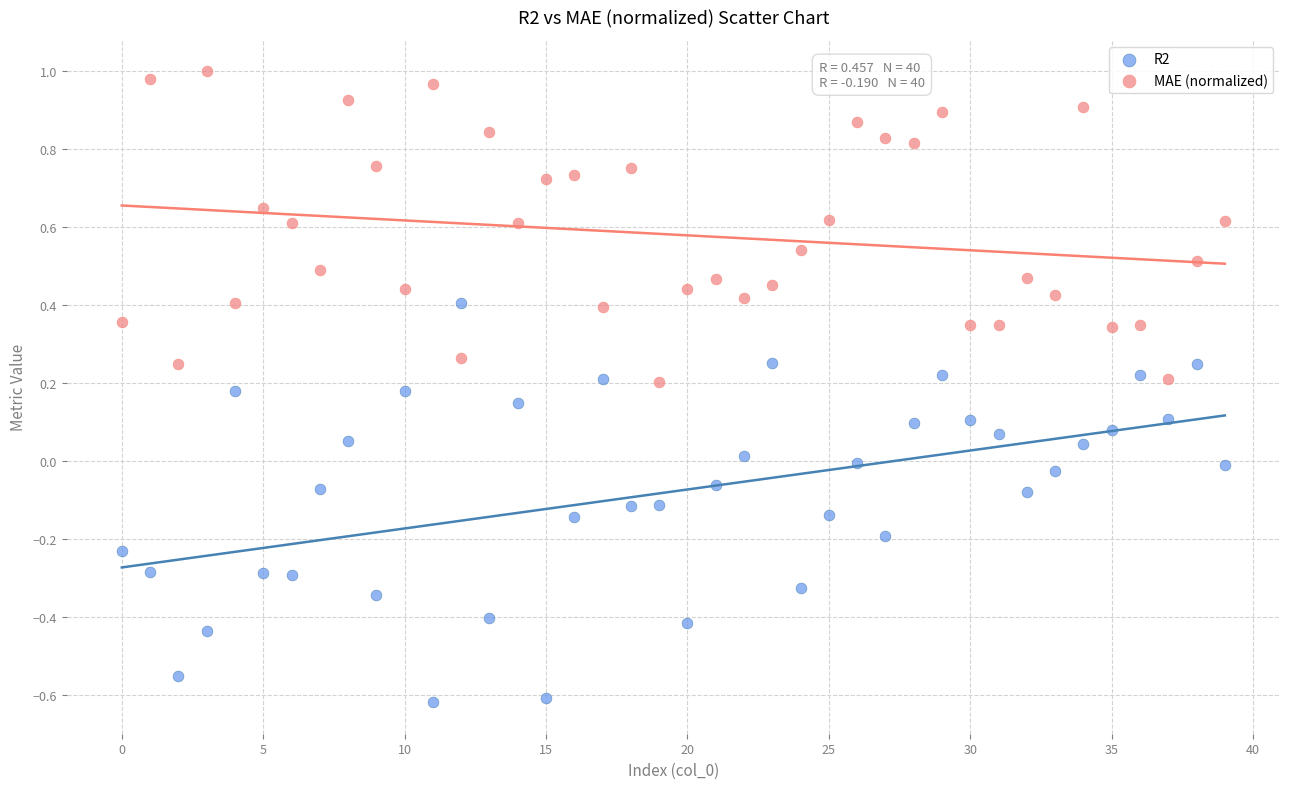

Across all data points, what is the range of Y values (max minus min)?

1.6